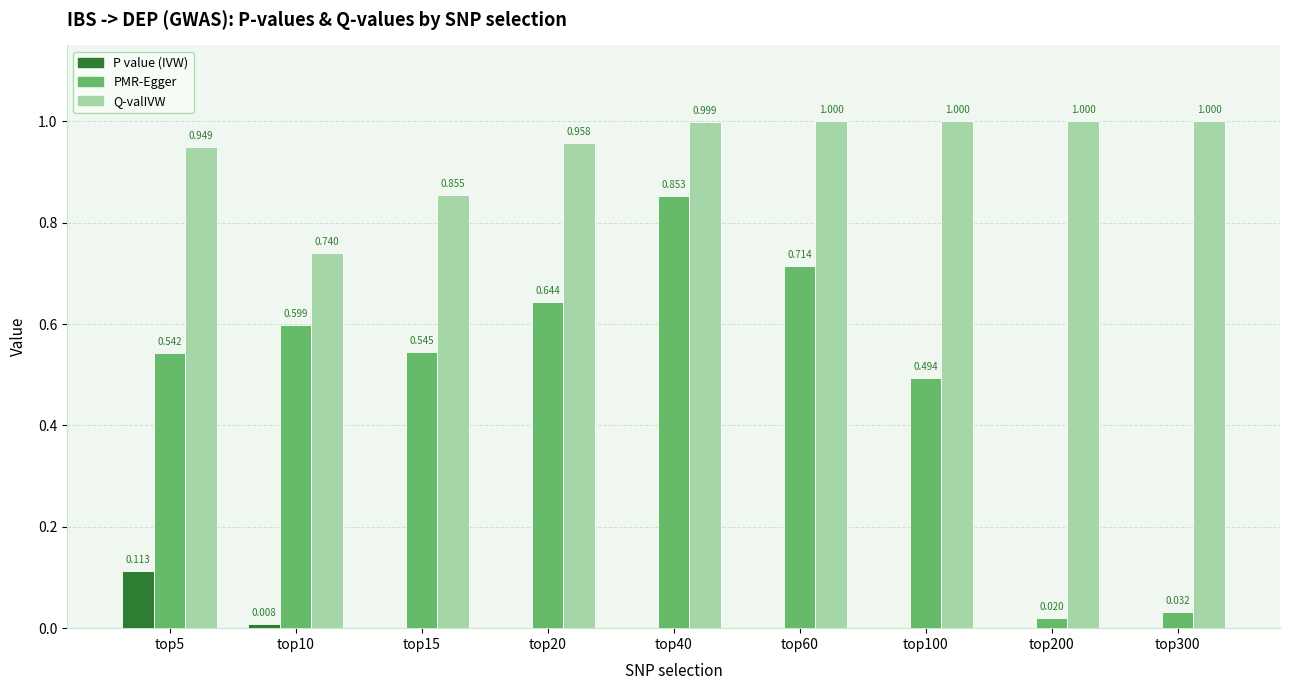

Does the chart contain stacked bars?

No